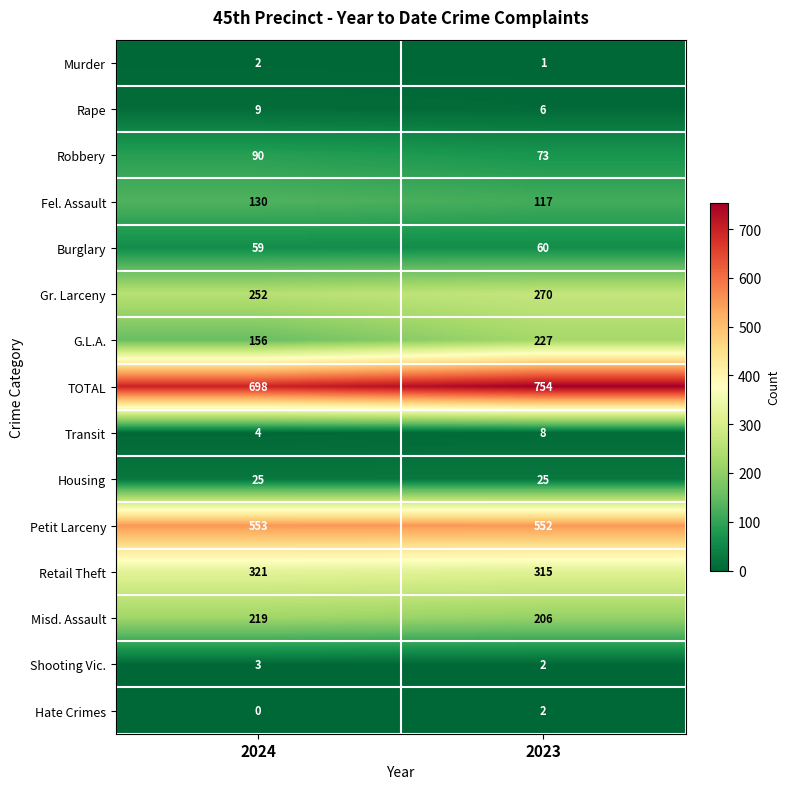

Reading right to left, what are all the values shown in this chart?

Murder: 2023=1	2024=2
Rape: 2023=6	2024=9
Robbery: 2023=73	2024=90
Fel. Assault: 2023=117	2024=130
Burglary: 2023=60	2024=59
Gr. Larceny: 2023=270	2024=252
G.L.A.: 2023=227	2024=156
TOTAL: 2023=754	2024=698
Transit: 2023=8	2024=4
Housing: 2023=25	2024=25
Petit Larceny: 2023=552	2024=553
Retail Theft: 2023=315	2024=321
Misd. Assault: 2023=206	2024=219
Shooting Vic.: 2023=2	2024=3
Hate Crimes: 2023=2	2024=0